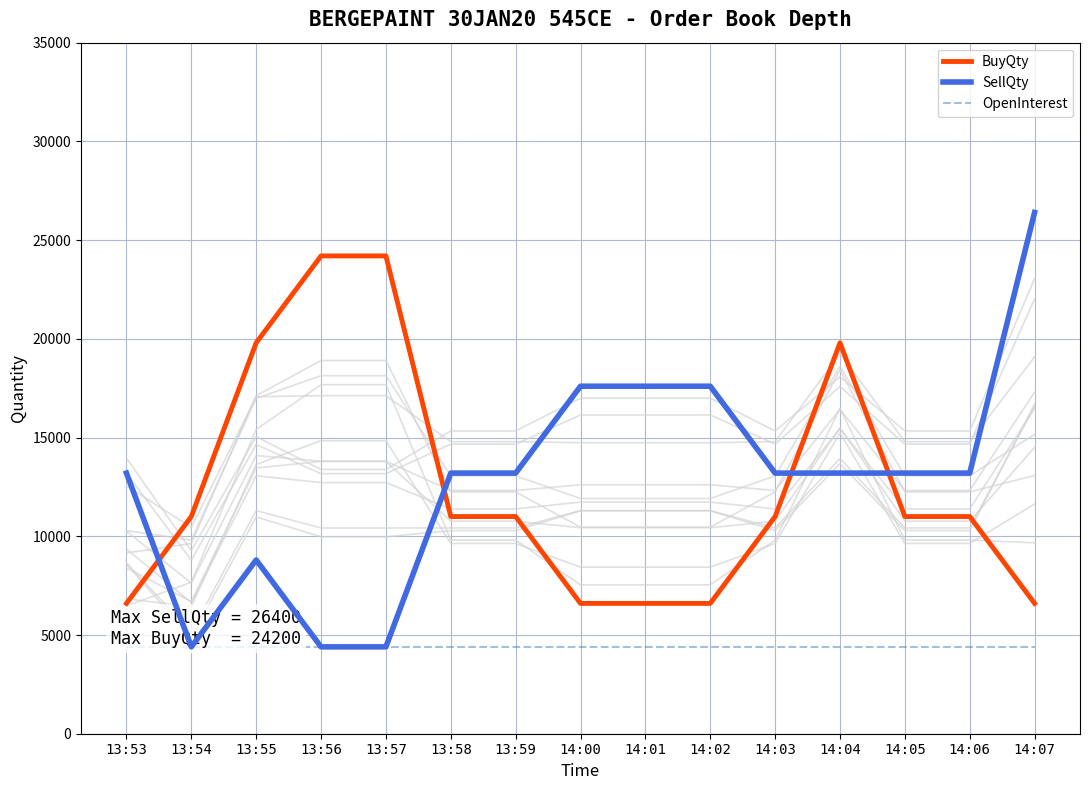

Reading right to left, transcribe all the data shown in this chart.

BuyQty: 14:07=6600	14:06=11000	14:05=11000	14:04=19800	14:03=11000	14:02=6600	14:01=6600	14:00=6600	13:59=11000	13:58=11000	13:57=24200	13:56=24200	13:55=19800	13:54=11000	13:53=6600
SellQty: 14:07=26400	14:06=13200	14:05=13200	14:04=13200	14:03=13200	14:02=17600	14:01=17600	14:00=17600	13:59=13200	13:58=13200	13:57=4400	13:56=4400	13:55=8800	13:54=4400	13:53=13200
OpenInterest: 14:07=4400	14:06=4400	14:05=4400	14:04=4400	14:03=4400	14:02=4400	14:01=4400	14:00=4400	13:59=4400	13:58=4400	13:57=4400	13:56=4400	13:55=4400	13:54=4400	13:53=4400